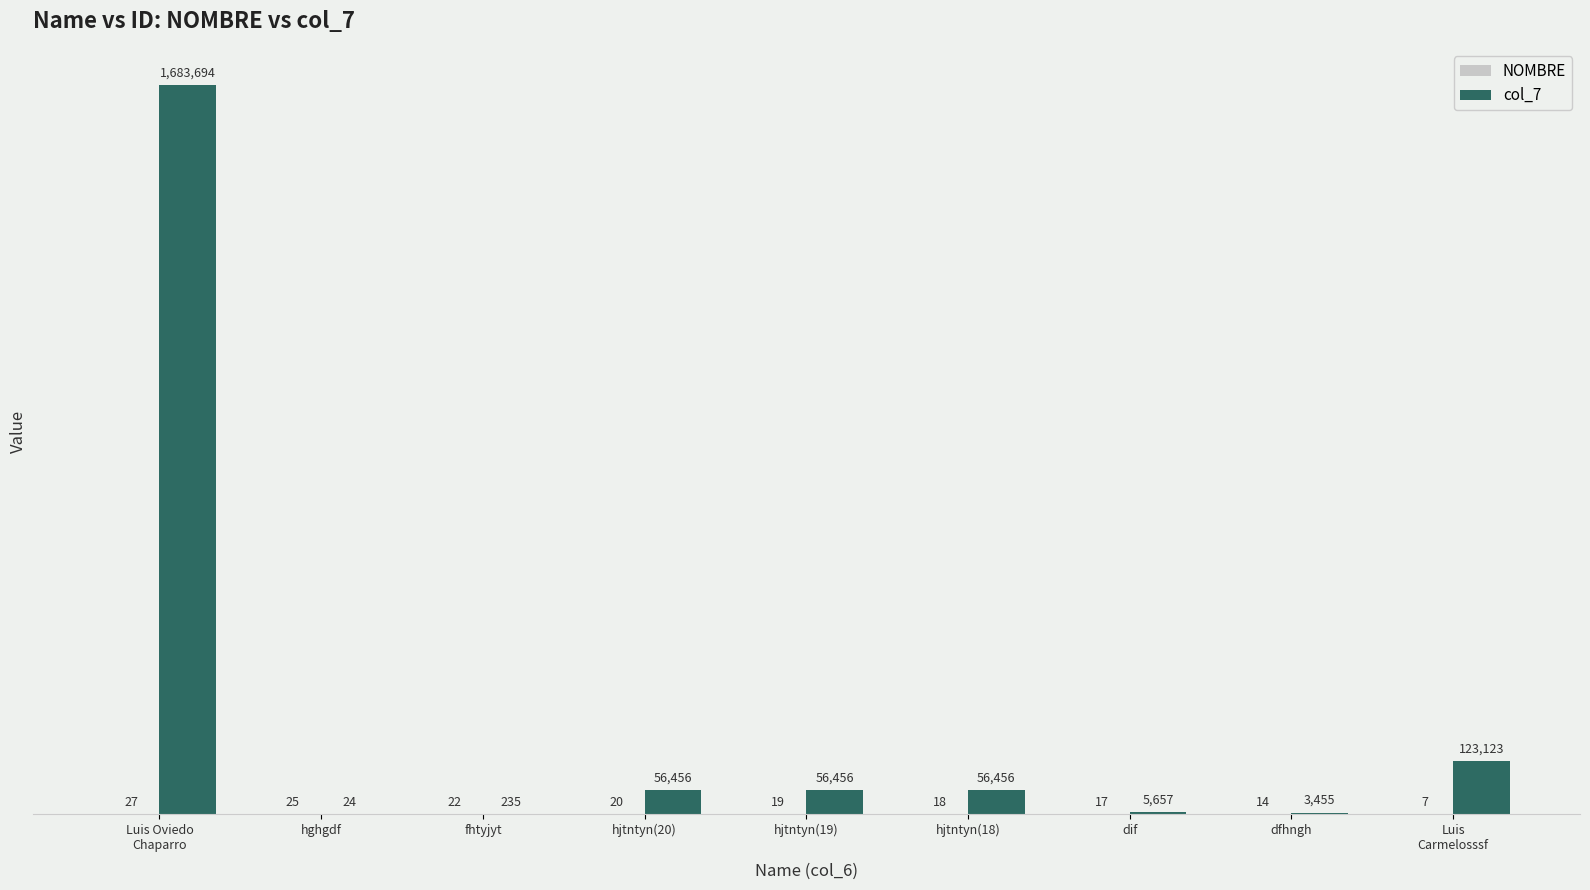

Between hjtntyn(20) and dfhngh, which series saw the biggest shift?

col_7